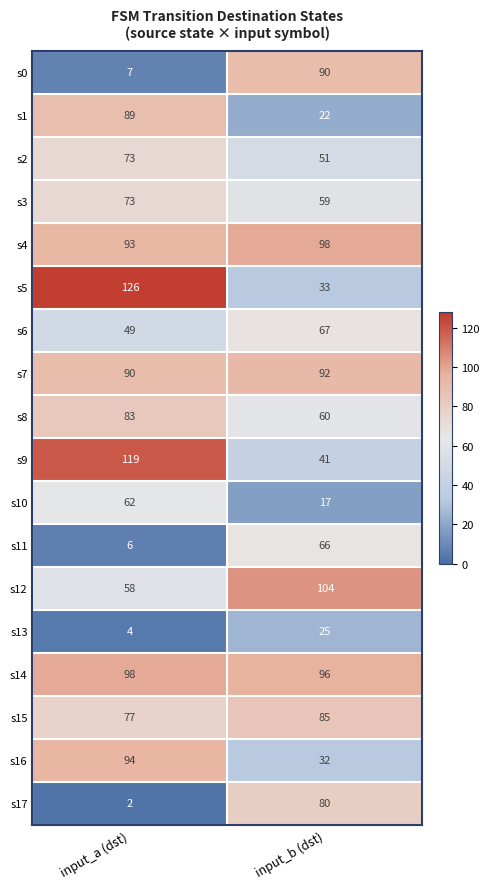

At input_b (dst), list the series in order from smallest to largest.

s10, s1, s13, s16, s5, s9, s2, s3, s8, s11, s6, s17, s15, s0, s7, s14, s4, s12